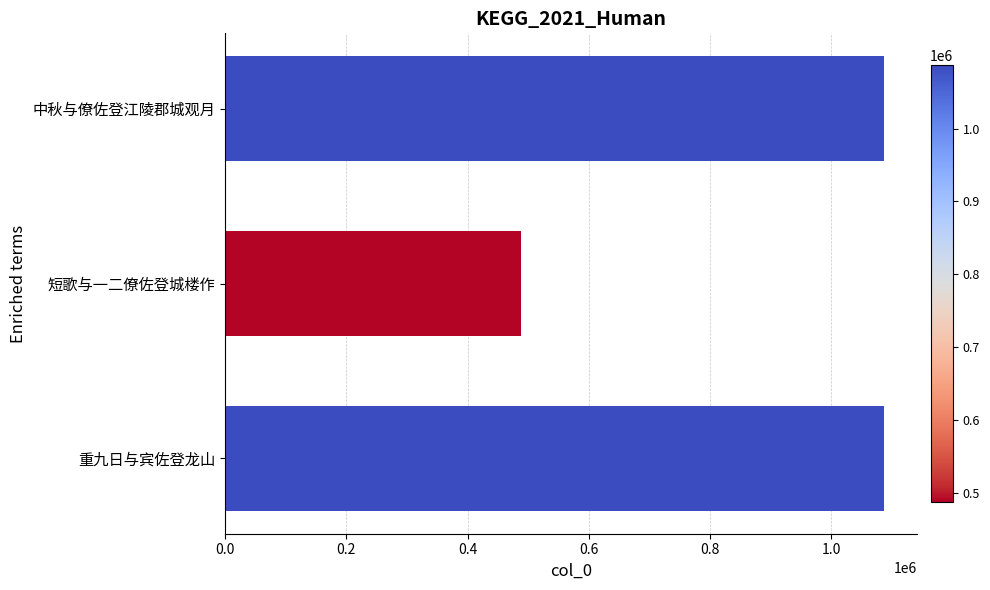

Between 重九日与宾佐登龙山 and 短歌与一二僚佐登城楼作, which is larger?

重九日与宾佐登龙山